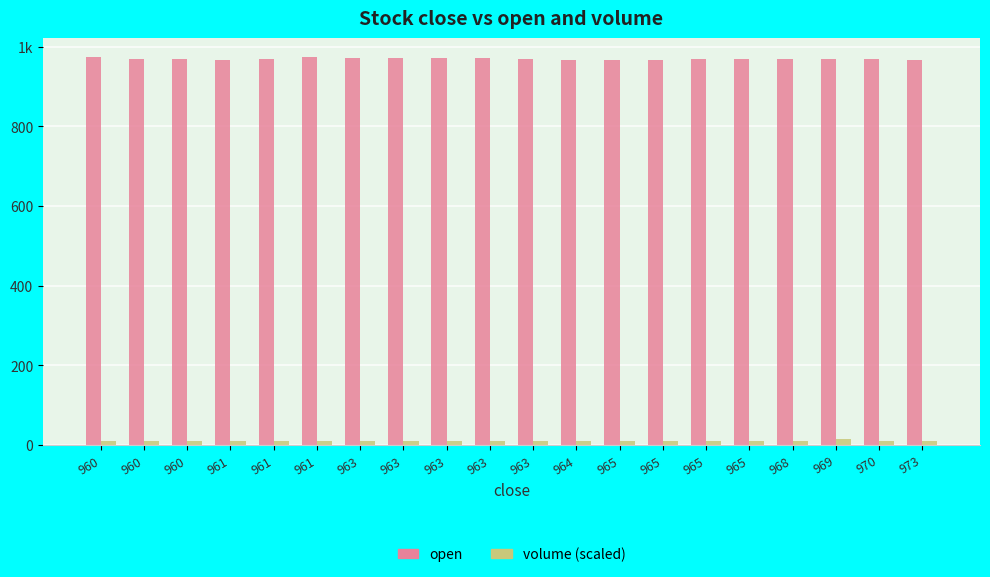

Are the bars grouped side by side (vs. stacked)?

Yes